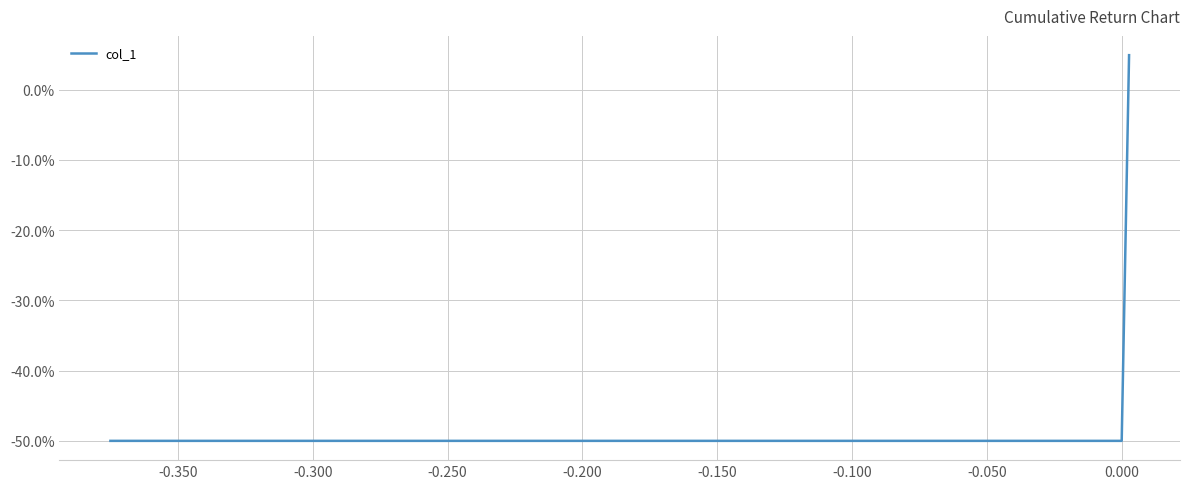

Is this an area chart (filled region under the line)?

No